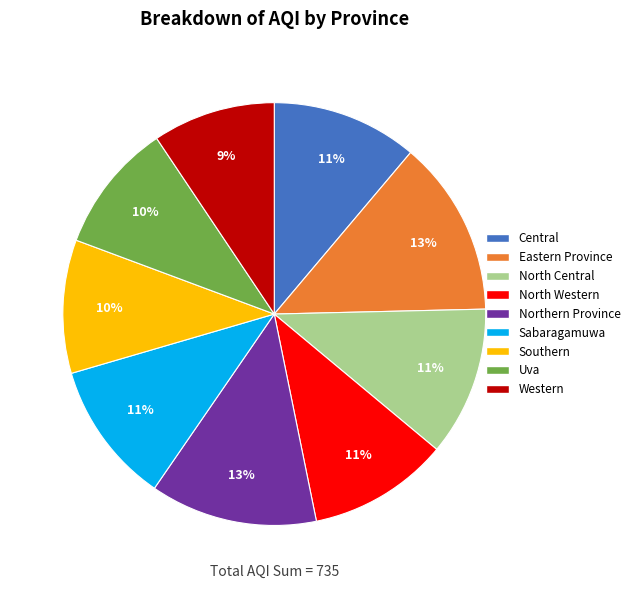

To the nearest percent, what percentage of the pie is Central?

11%